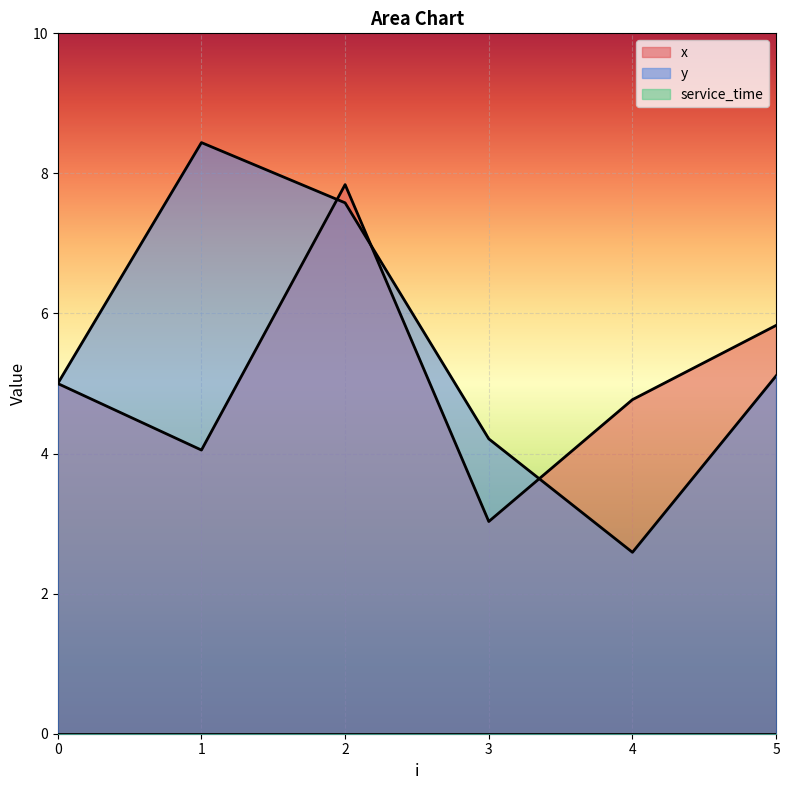

Which series ends up on top after the final intersection of x and y?

x